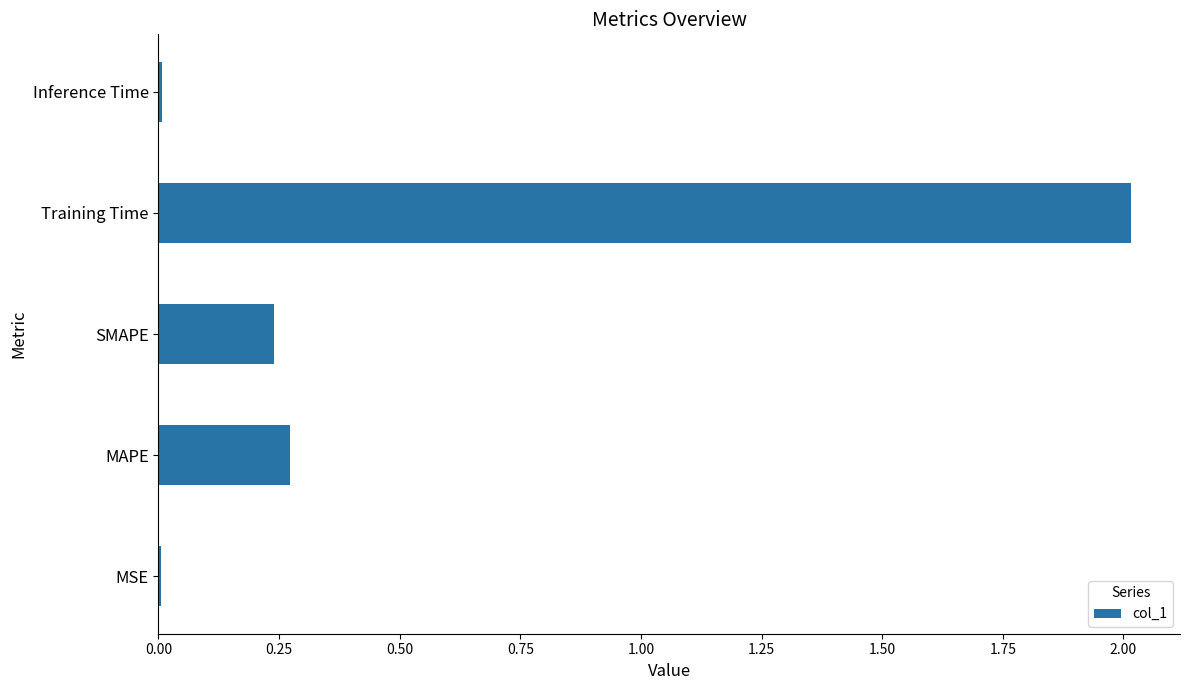

What is the greatest value displayed?

2.0